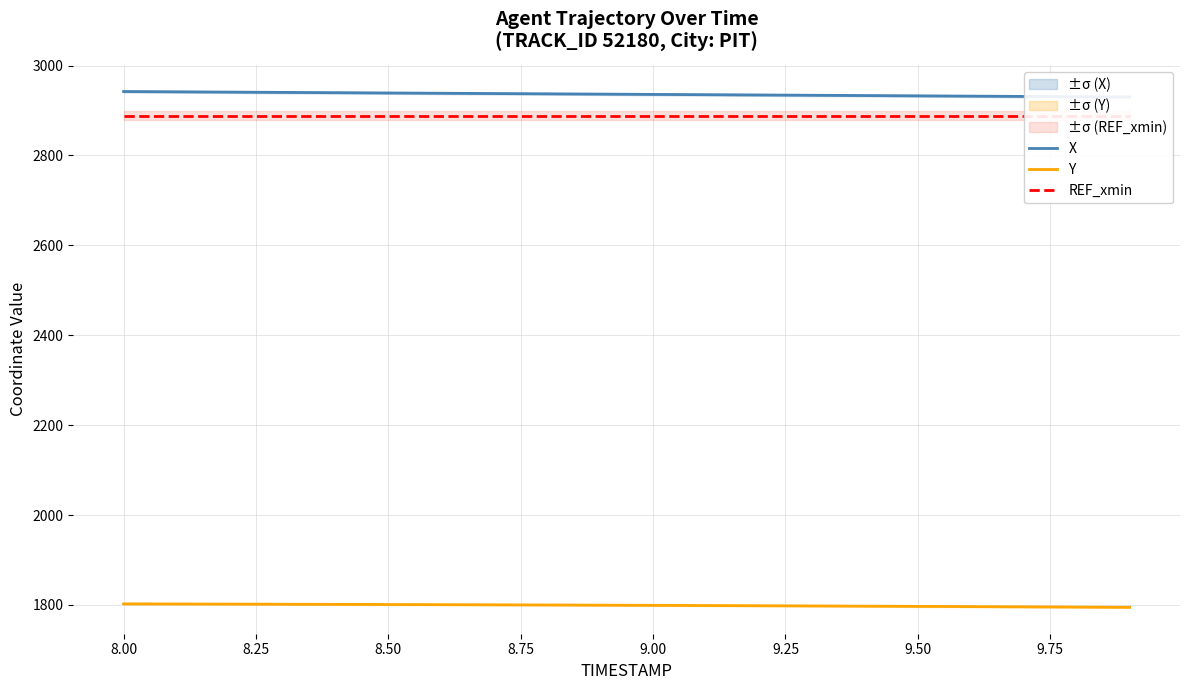

True or false: REF_xmin has more than 2 points higher than both neighbors.

False